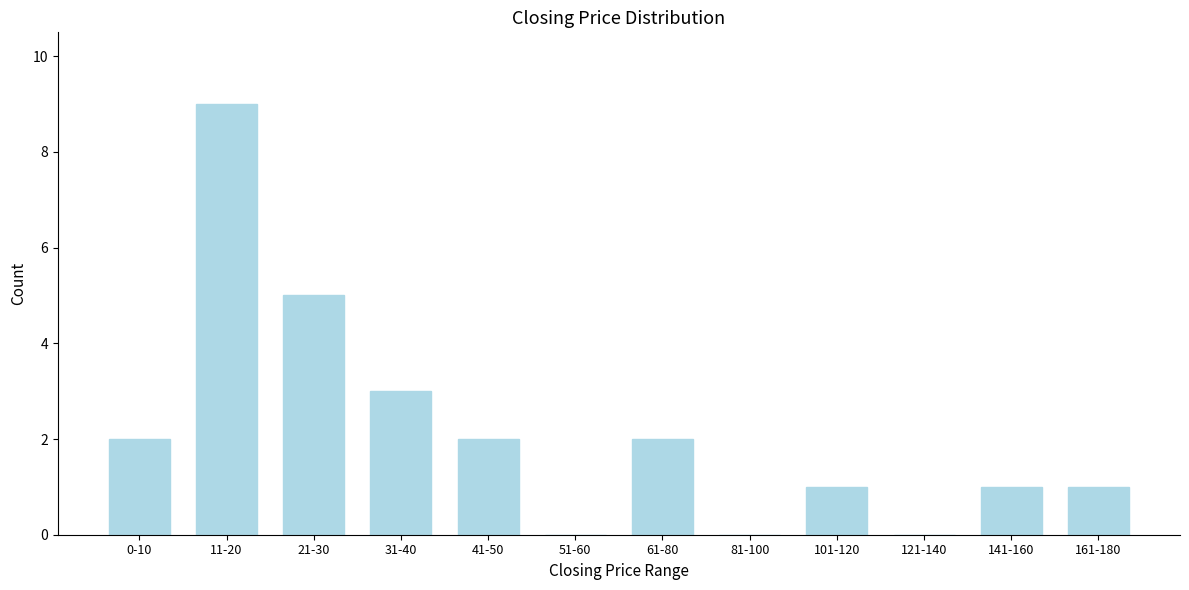

Reading left to right, transcribe all the data shown in this chart.

0-10=2	11-20=9	21-30=5	31-40=3	41-50=2	51-60=0	61-80=2	81-100=0	101-120=1	121-140=0	141-160=1	161-180=1